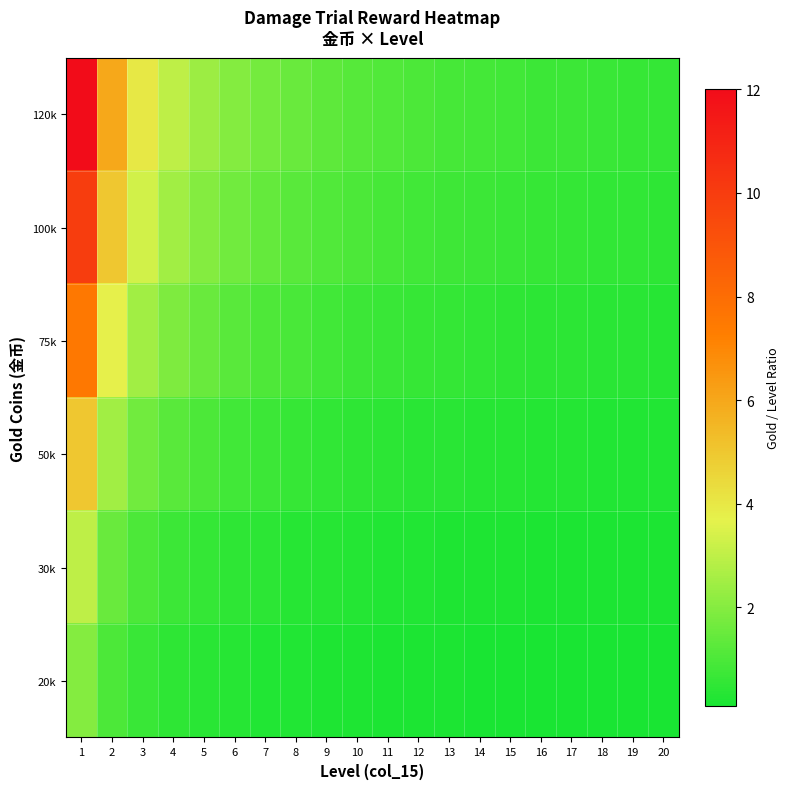

Rank the series at 16 from highest to lowest value.

row_0, row_1, row_2, row_3, row_4, row_5